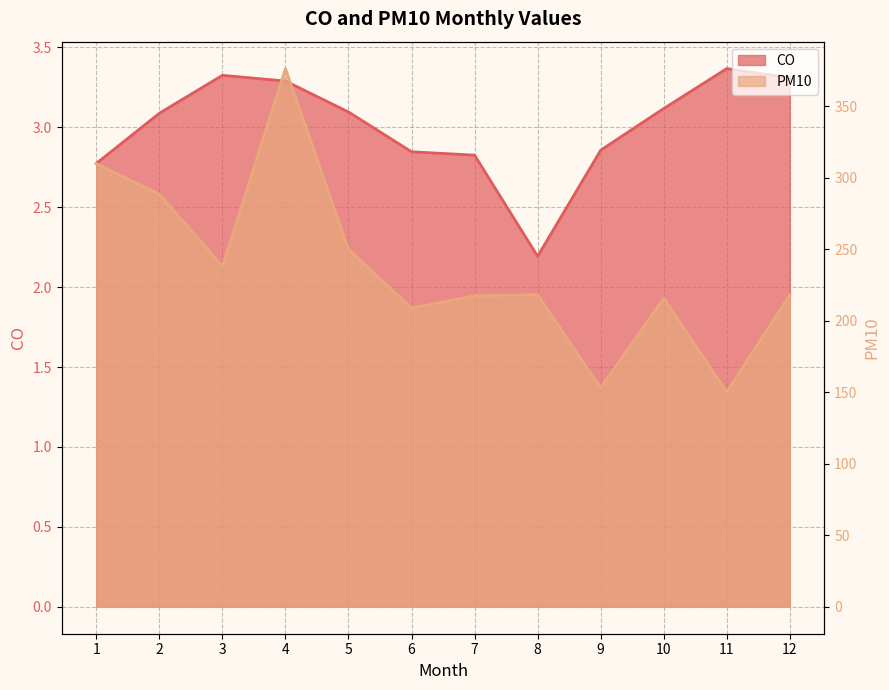

At 9, list the series in order from largest to smallest.

PM10, CO